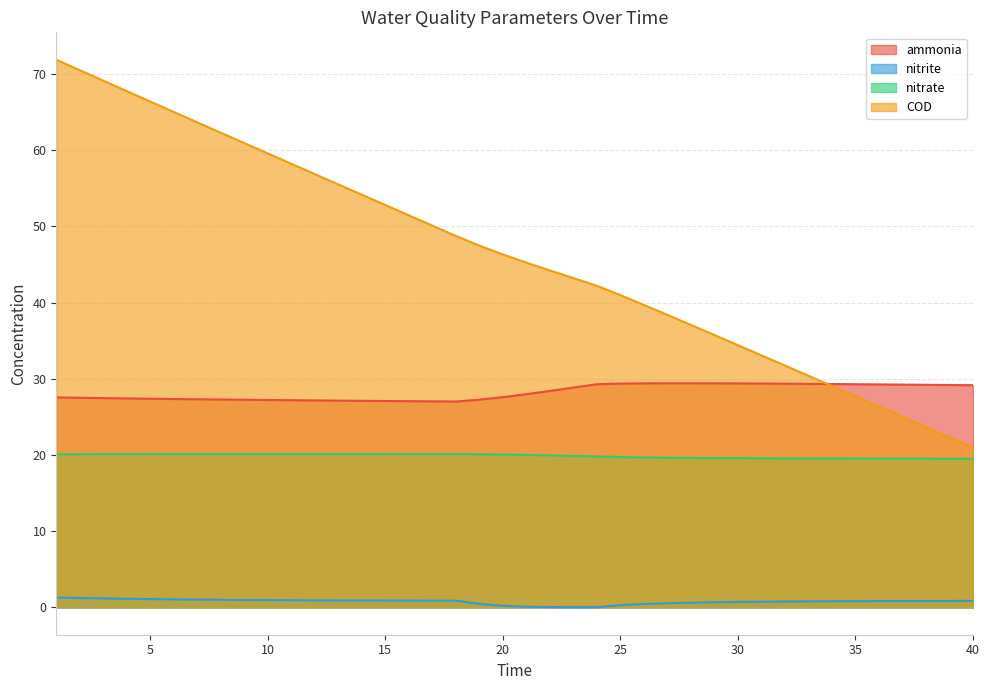

At how many categories does at least one series exceed 70?

2